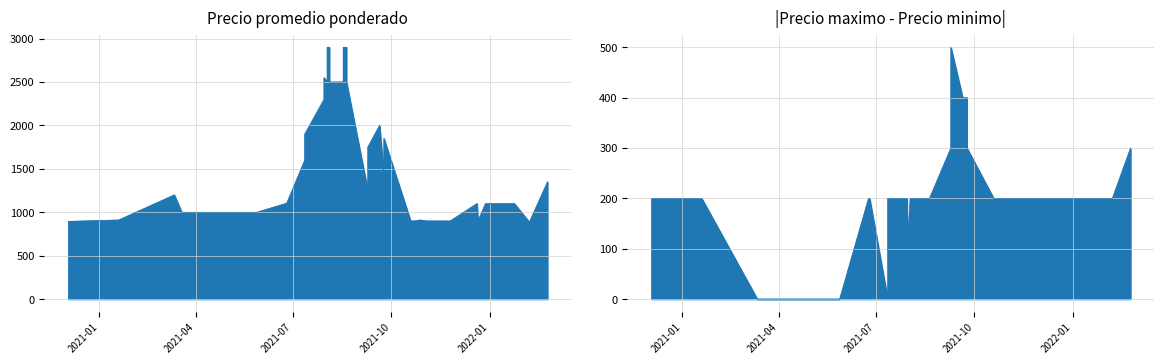

Is the value of Precio minimo at 14 greater than the value of Precio maximo at 39?

No